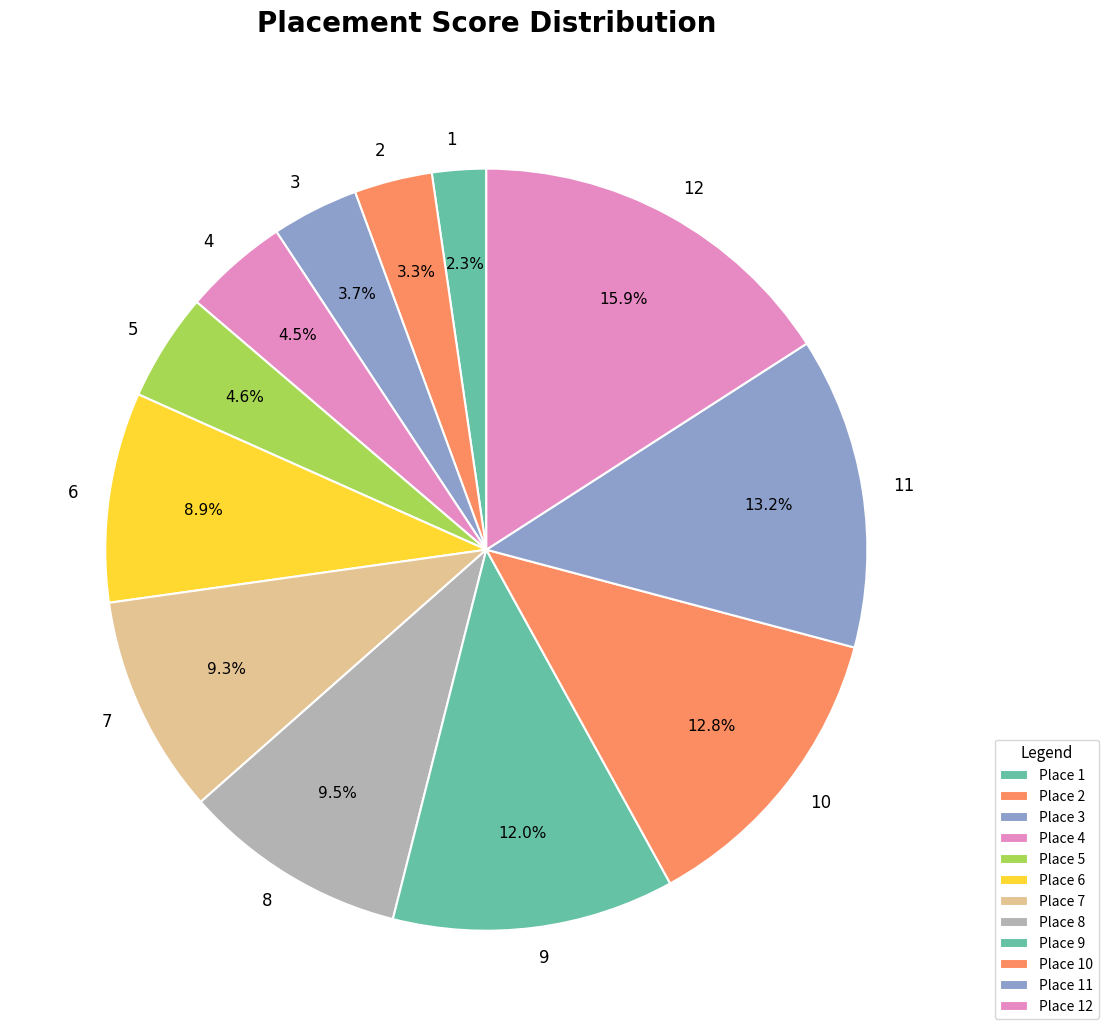

Do 2 and 5 together represent more than half of the pie?

No